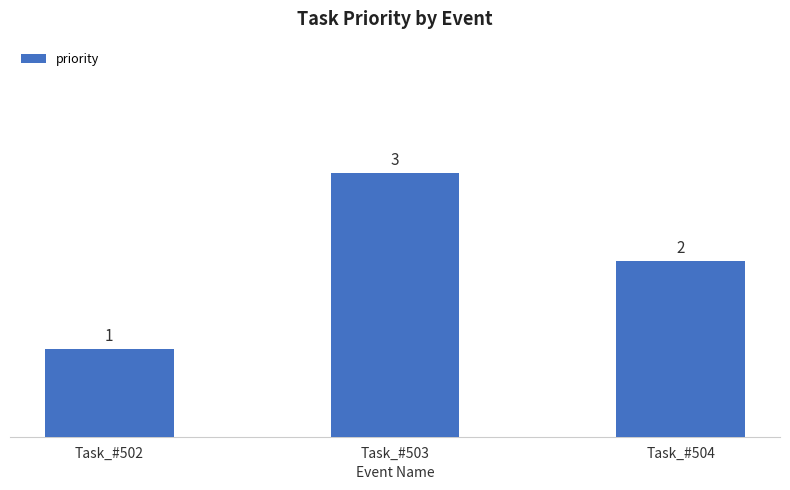

How many series are shown in this chart?

1